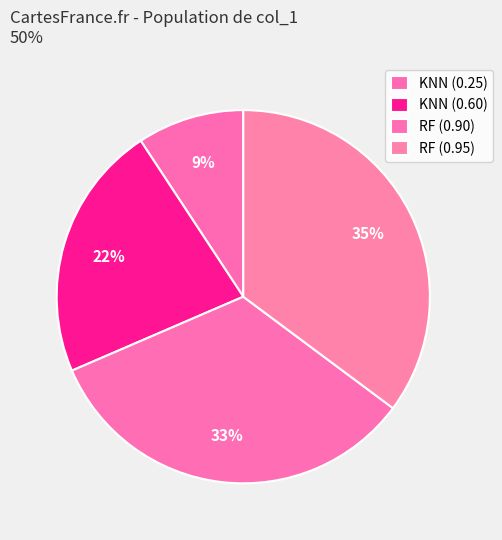

How many slices are in this pie chart?

4